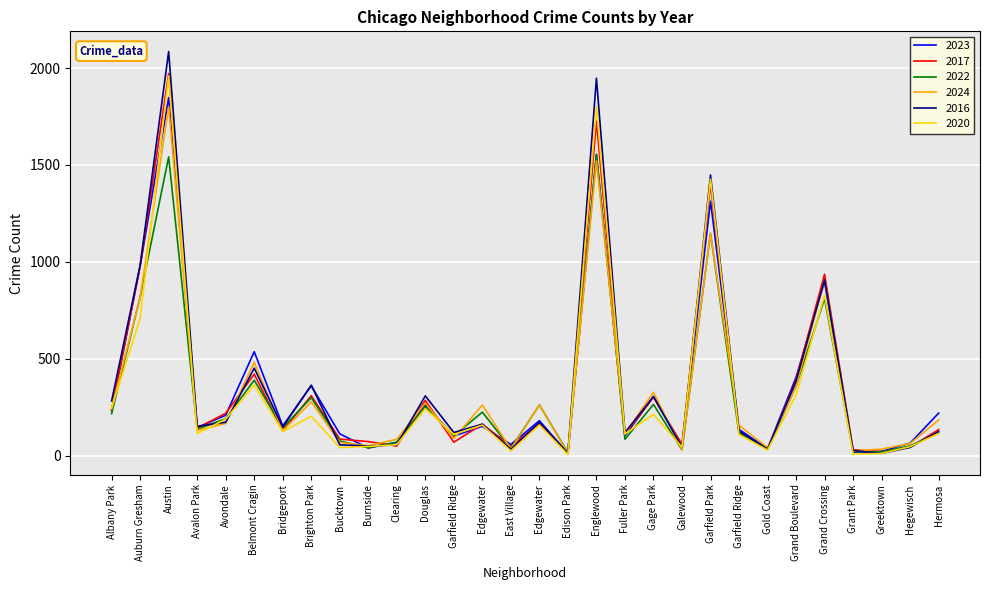

What is the value of the 2023 point at the 8th from the left?

360